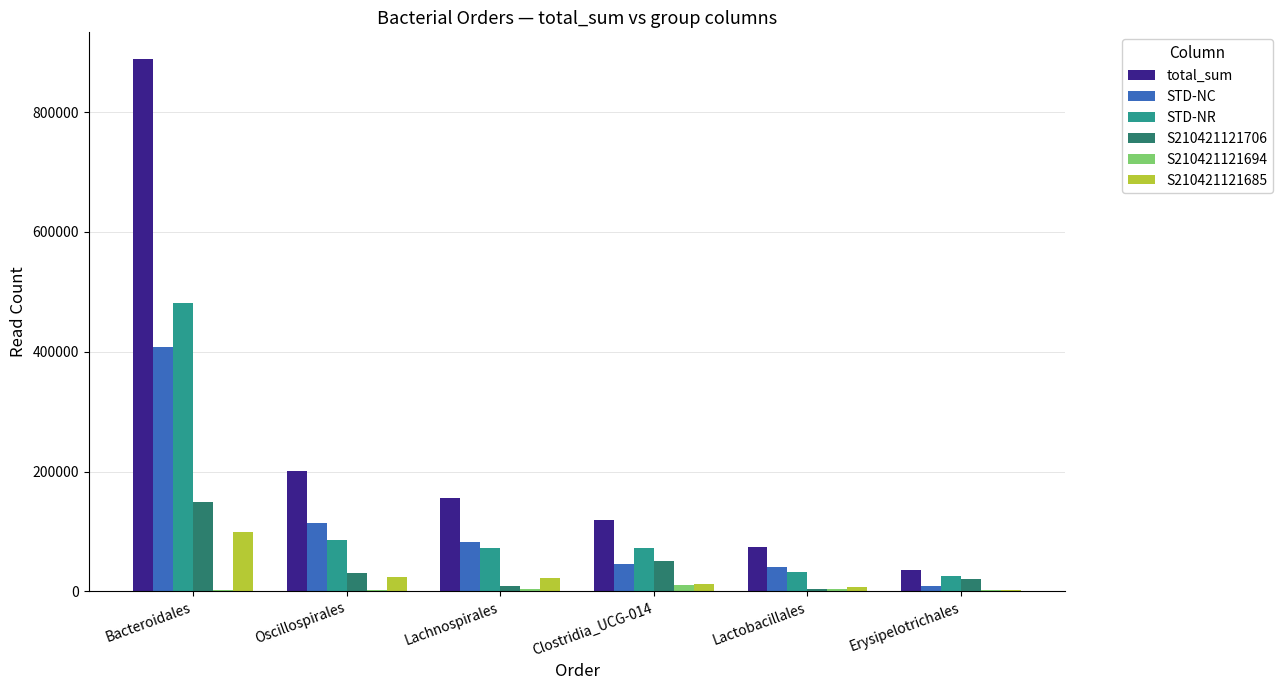

What is the spread (max minus min) of values at Clostridia_UCG-014?

107600